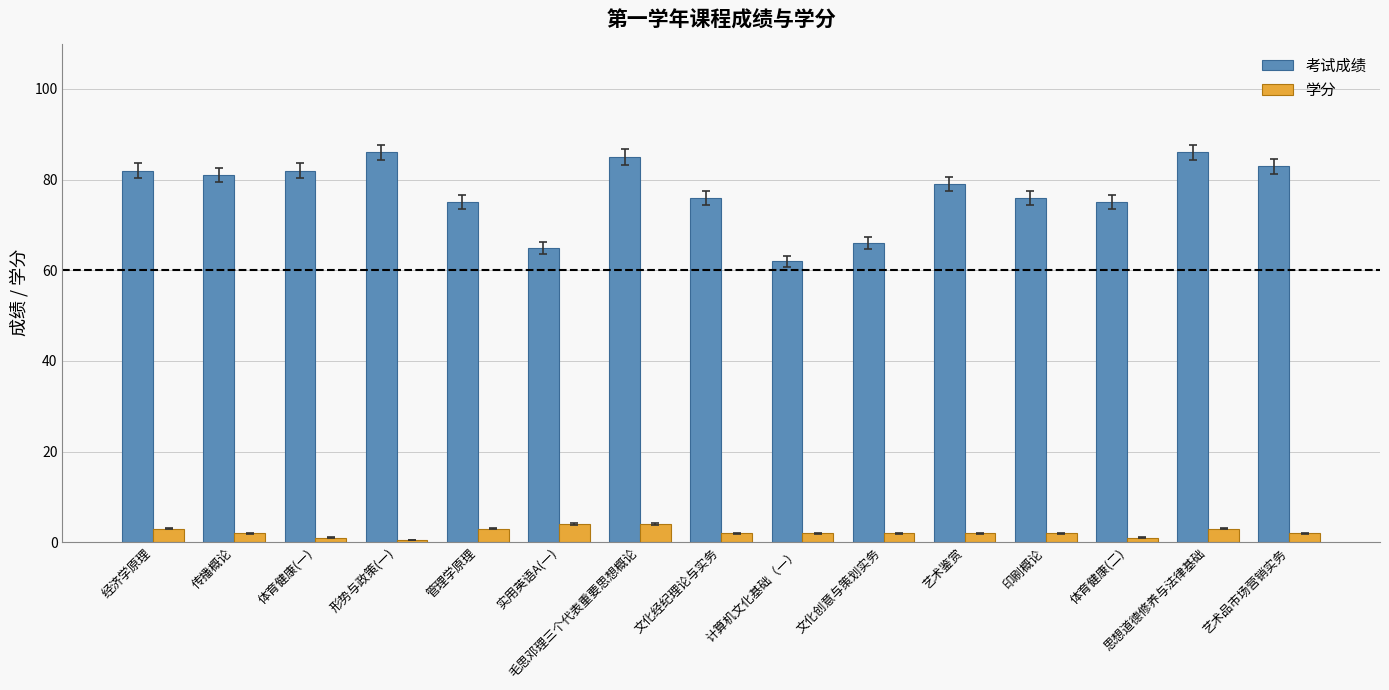

How many data points in 考试成绩 are less than 79?

7